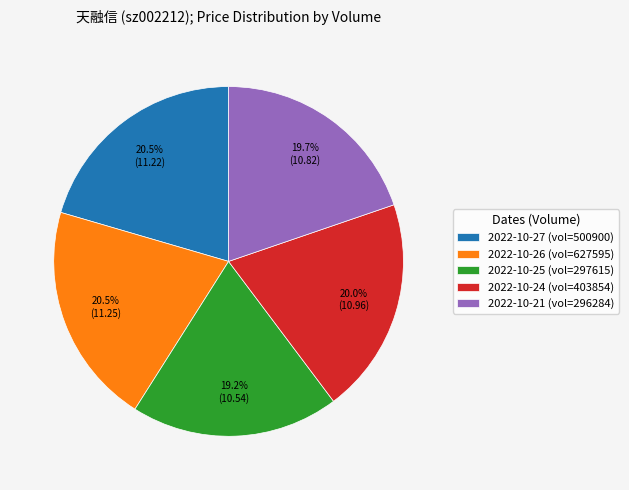

What is the smallest slice in the pie chart?

2022-10-25 (vol=297615)